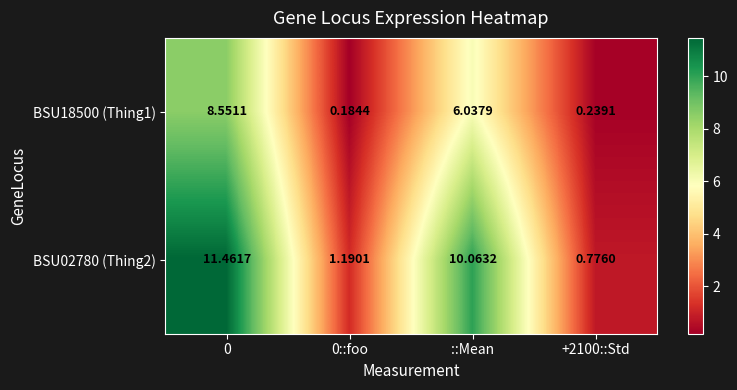

Where is BSU18500 (Thing1) nearest to the value 4?

::Mean